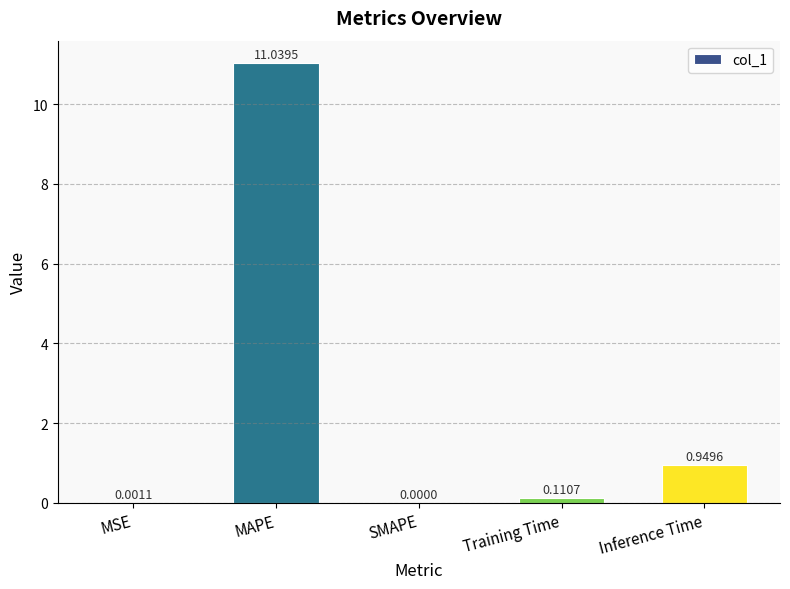

What is the sum of all values?

12.1